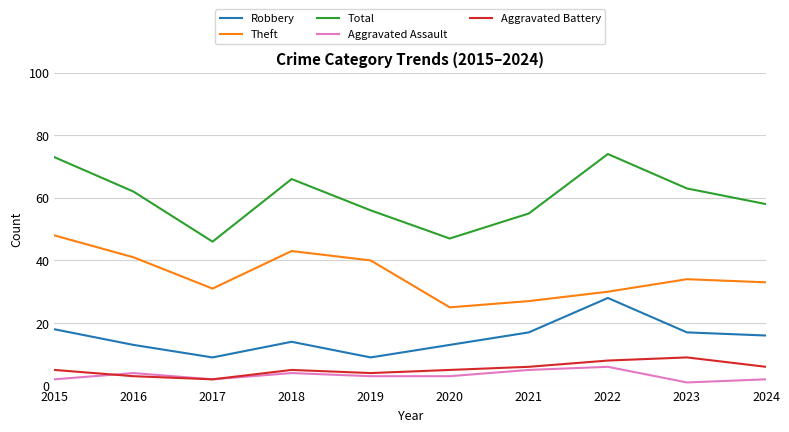

What is the spread (max minus min) of values at 2023?

62